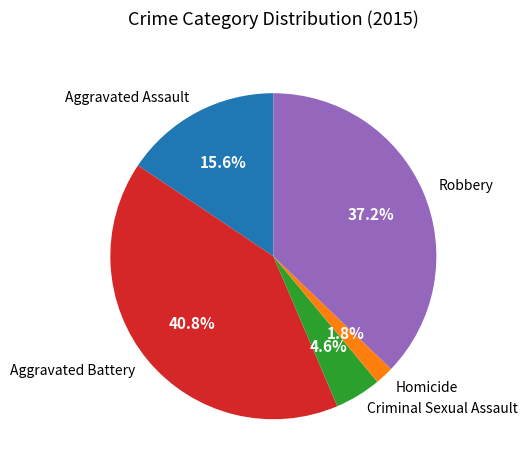

To the nearest percent, what is the average slice percentage?

20%